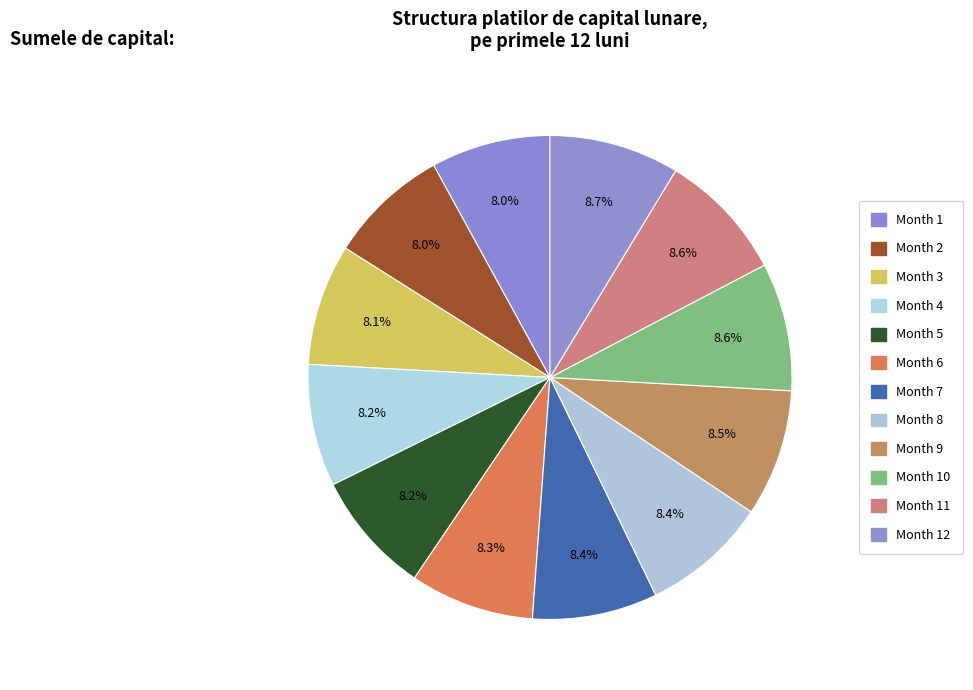

What is the change in value from Month 8 to Month 11?

+137.5